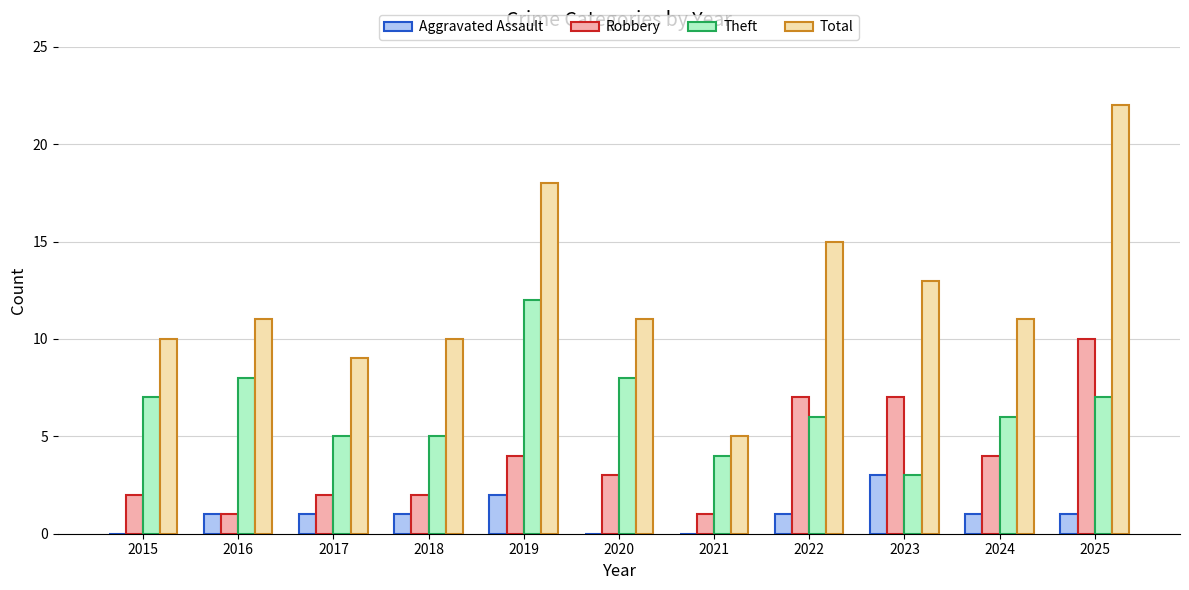

Reading left to right, list all the values displayed in this chart.

Aggravated Assault: 2015=0	2016=1	2017=1	2018=1	2019=2	2020=0	2021=0	2022=1	2023=3	2024=1	2025=1
Robbery: 2015=2	2016=1	2017=2	2018=2	2019=4	2020=3	2021=1	2022=7	2023=7	2024=4	2025=10
Theft: 2015=7	2016=8	2017=5	2018=5	2019=12	2020=8	2021=4	2022=6	2023=3	2024=6	2025=7
Total: 2015=10	2016=11	2017=9	2018=10	2019=18	2020=11	2021=5	2022=15	2023=13	2024=11	2025=22